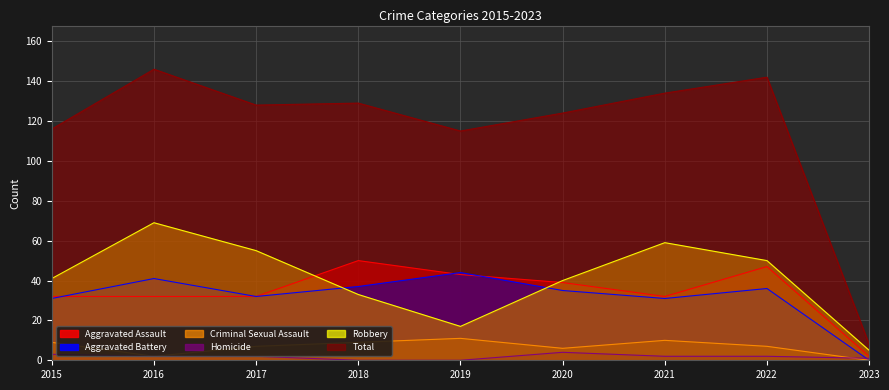

How many data points in Criminal Sexual Assault are above 7?

4